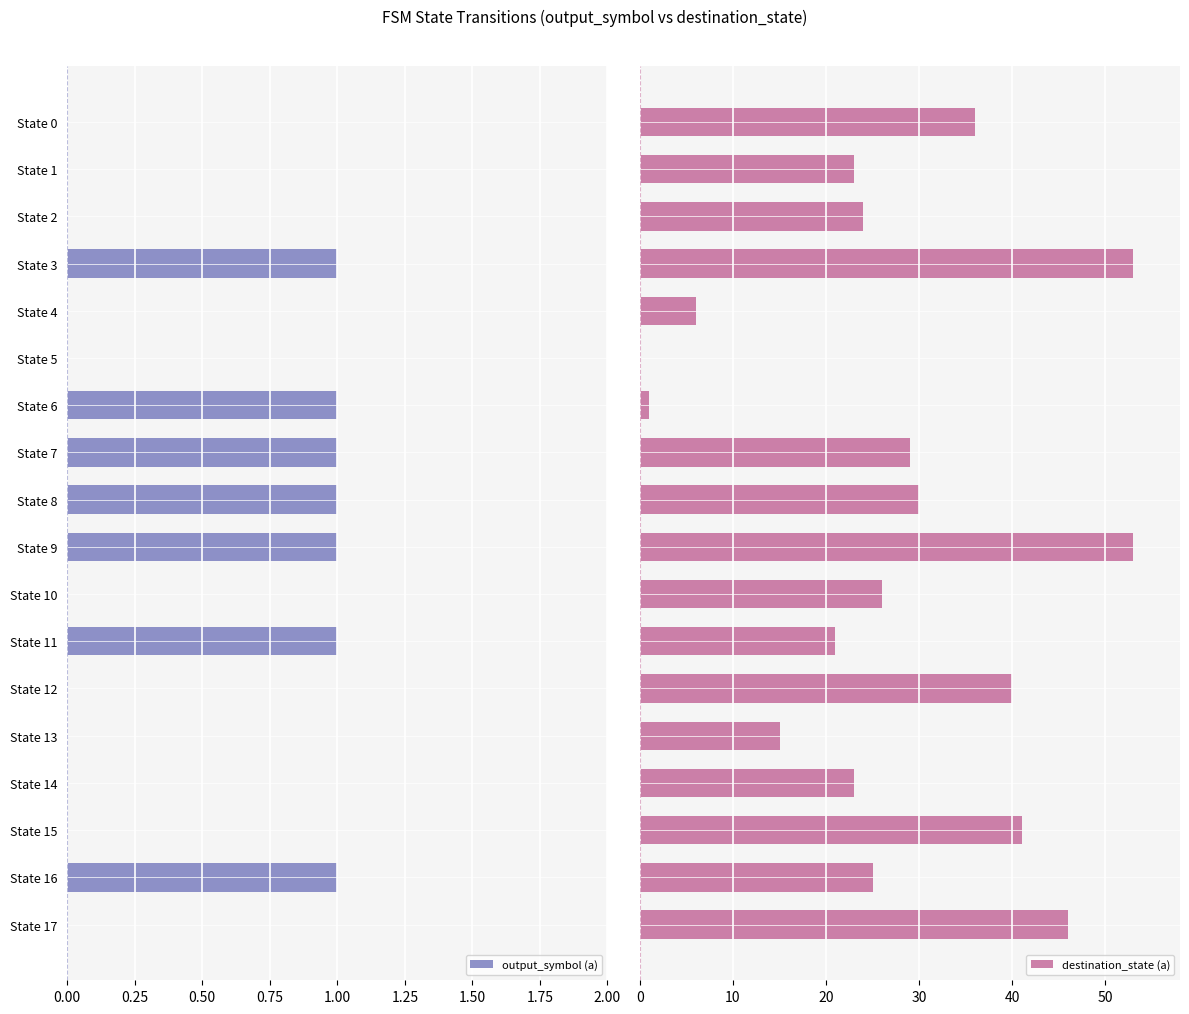

The value of output_symbol (a) at State 15 is 0. True or false?

True